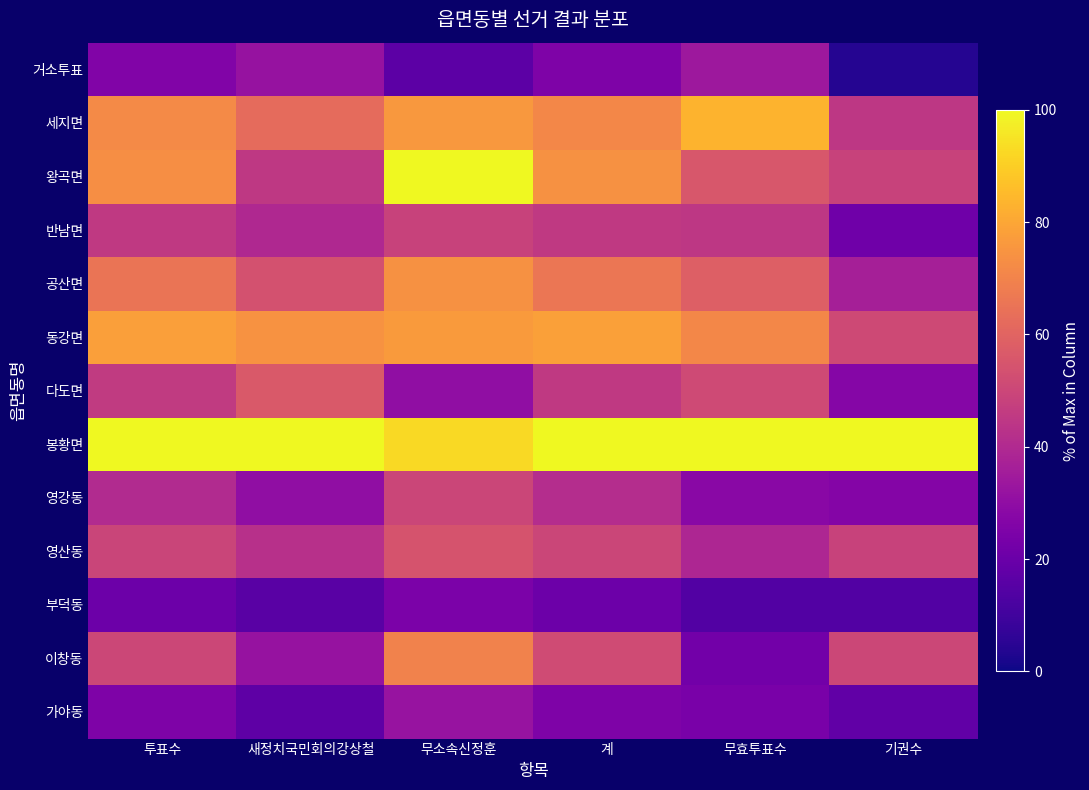

Which has a higher value, 무소속신정훈 or 새정치국민회의강상철?

새정치국민회의강상철